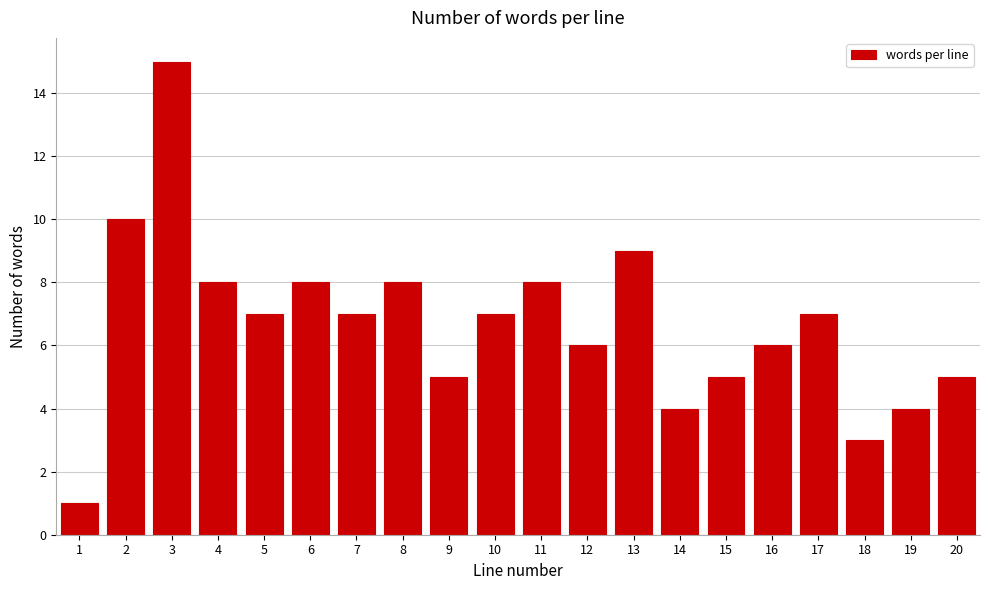

Reading left to right, extract all data points from this chart.

1=1	2=10	3=15	4=8	5=7	6=8	7=7	8=8	9=5	10=7	11=8	12=6	13=9	14=4	15=5	16=6	17=7	18=3	19=4	20=5